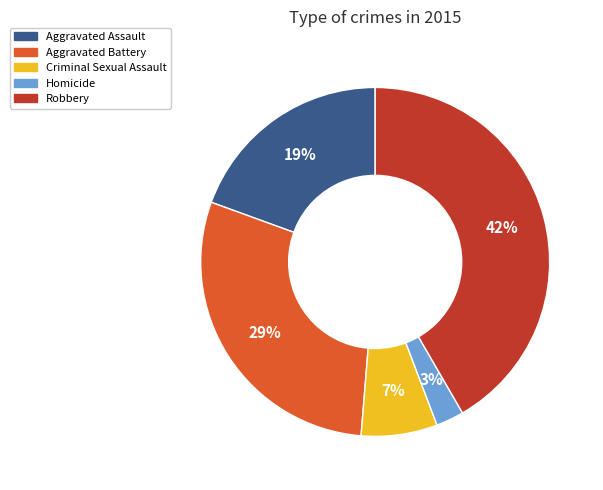

Is it true that Robbery is 42% of the pie?

True